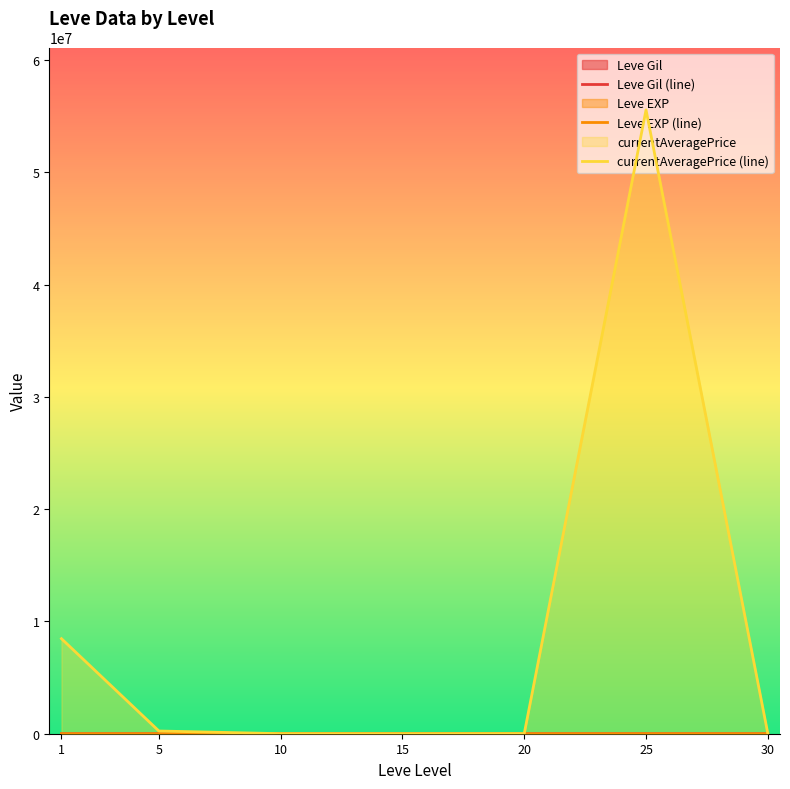

What is the total value across all series at 15?

1516.2